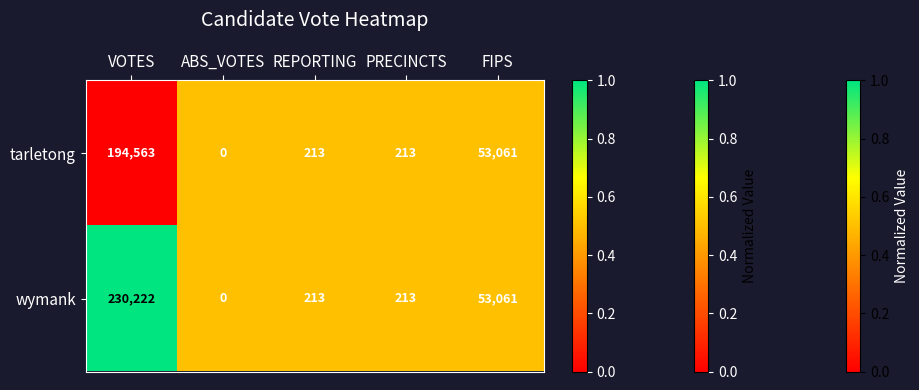

How many series are shown in this chart?

2